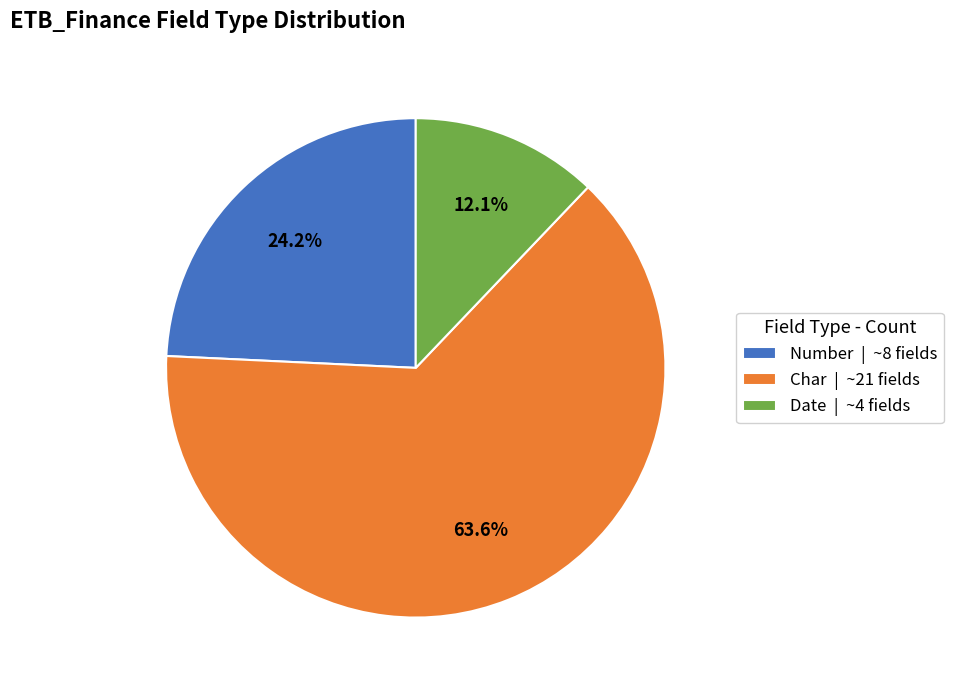

The Number slice represents 13% of the pie. True or false?

False